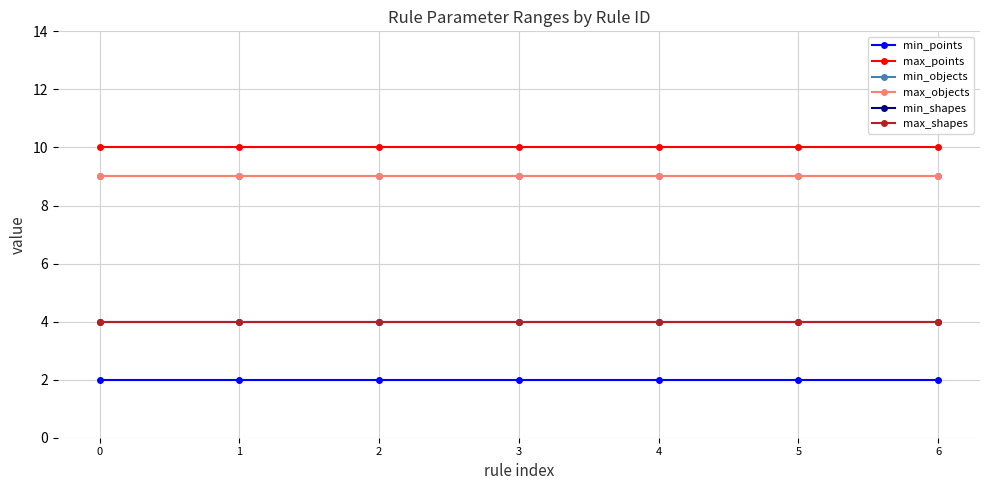

True or false: min_objects has a value of 9 at 0.

True